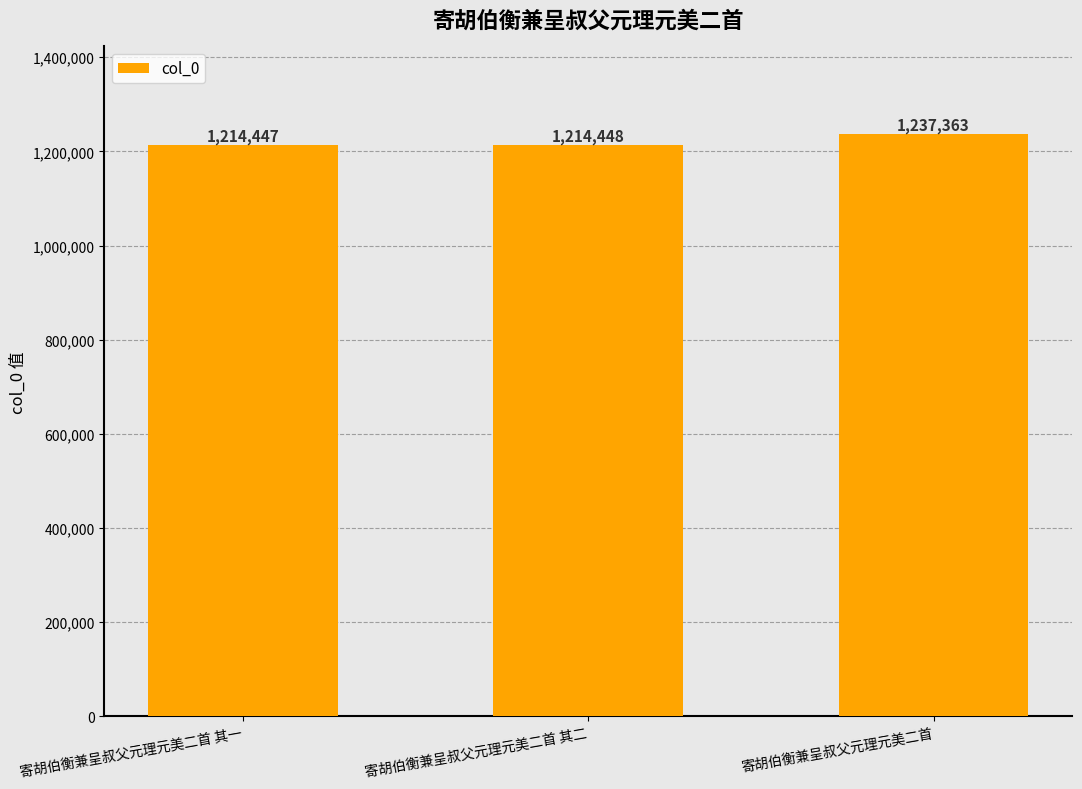

The value at 寄胡伯衡兼呈叔父元理元美二首 其一 is 1214447. True or false?

True